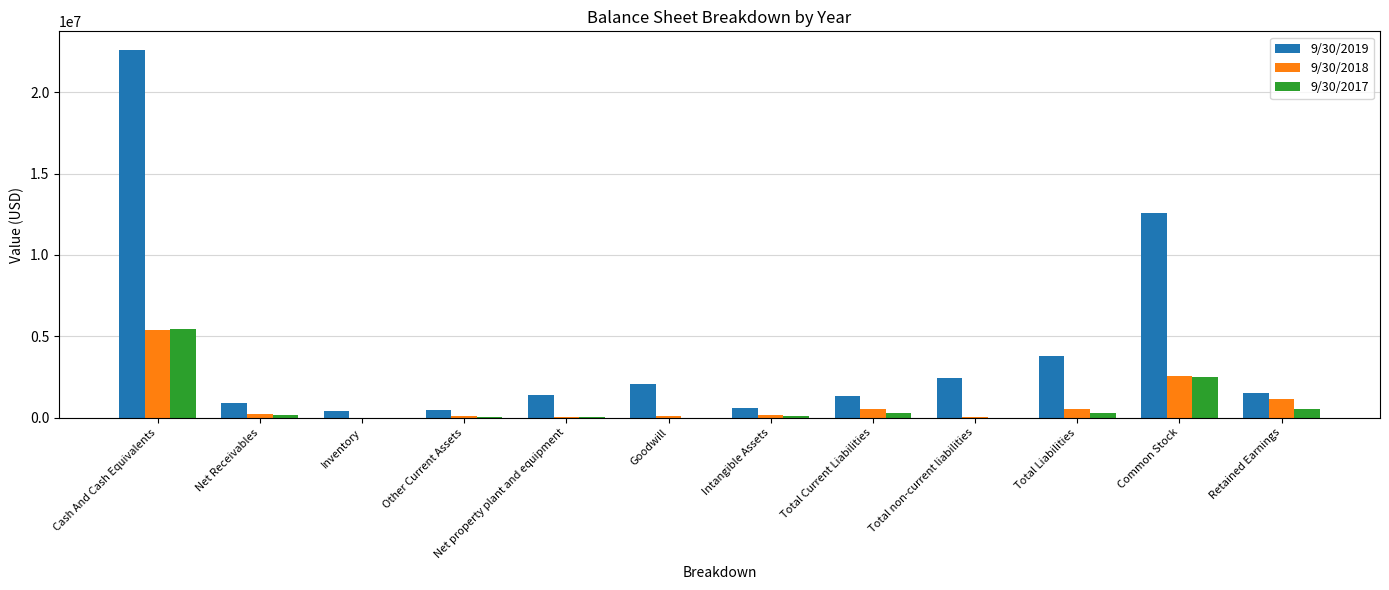

What is the difference between the 9/30/2019 values at Inventory and Net Receivables?

464382